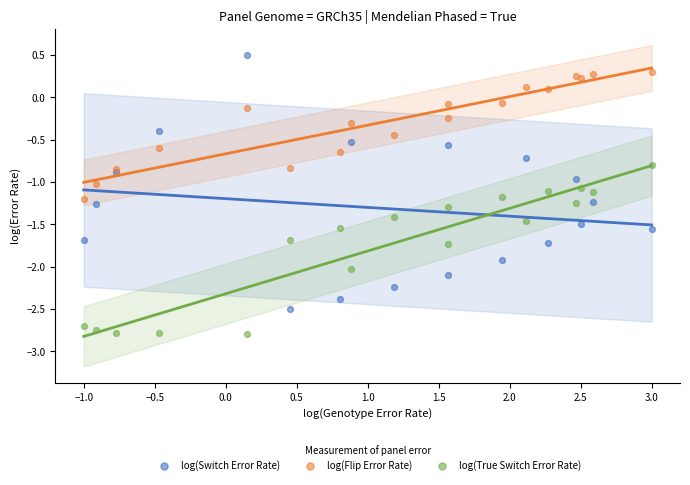

Which series contains the highest Y value?

log(Switch Error Rate)